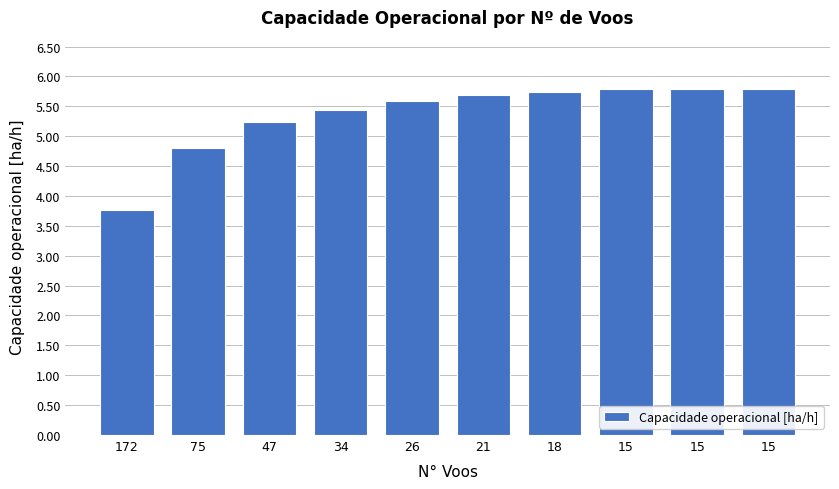

At which category does the chart reach its minimum across all series?

172